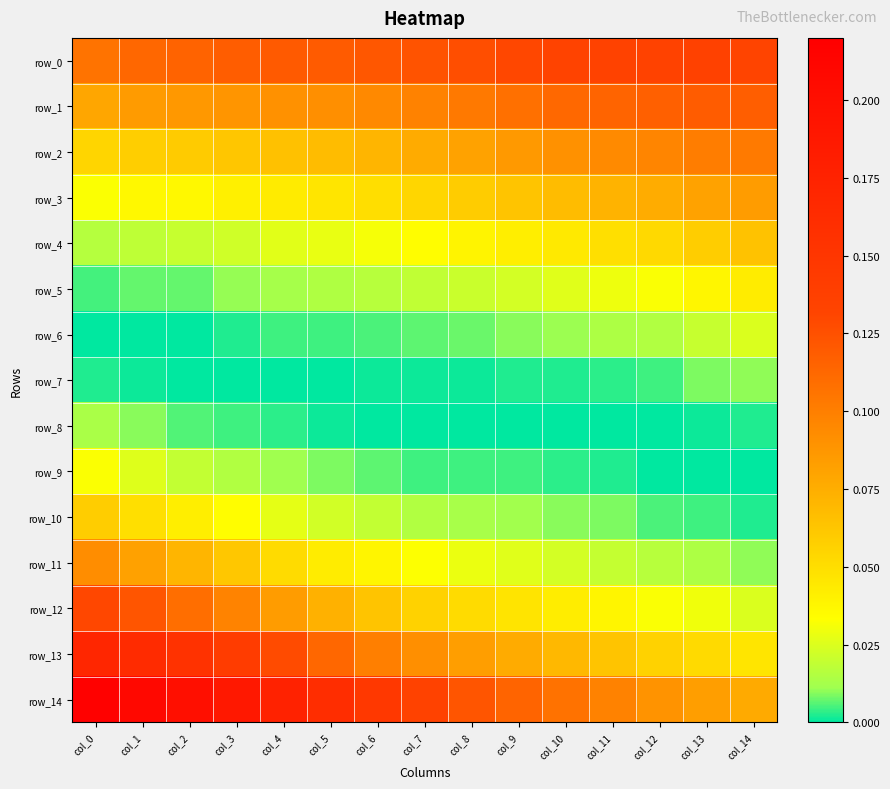

Which series has the largest total across all categories?

row_14